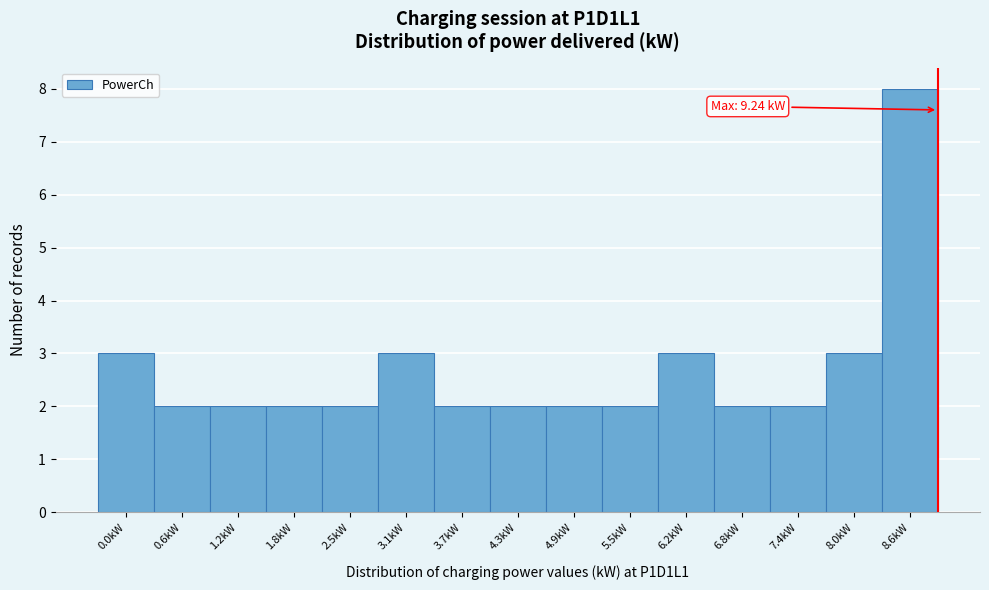

Reading left to right, what are all the values shown in this chart?

0.0kW=3	0.6kW=2	1.2kW=2	1.8kW=2	2.5kW=2	3.1kW=3	3.7kW=2	4.3kW=2	4.9kW=2	5.5kW=2	6.2kW=3	6.8kW=2	7.4kW=2	8.0kW=3	8.6kW=8